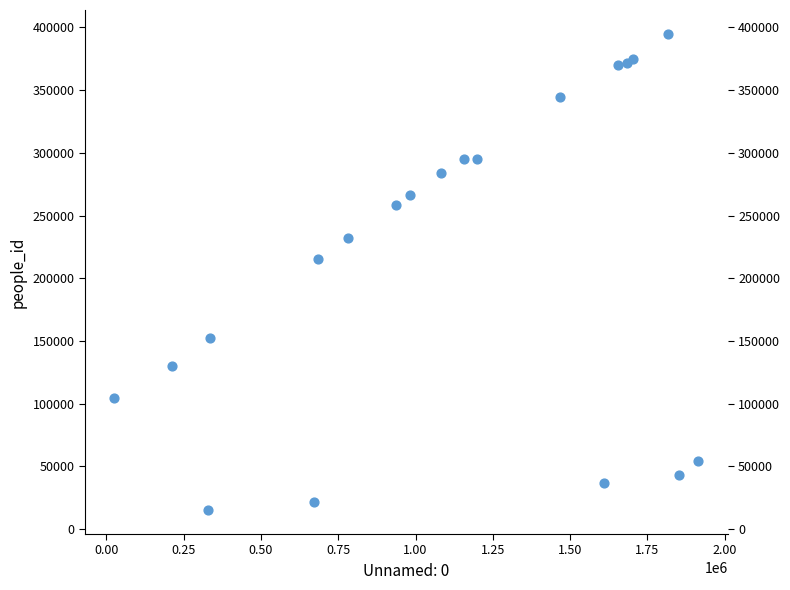

What Y value in the scatter plot is closest to 205012?

215117